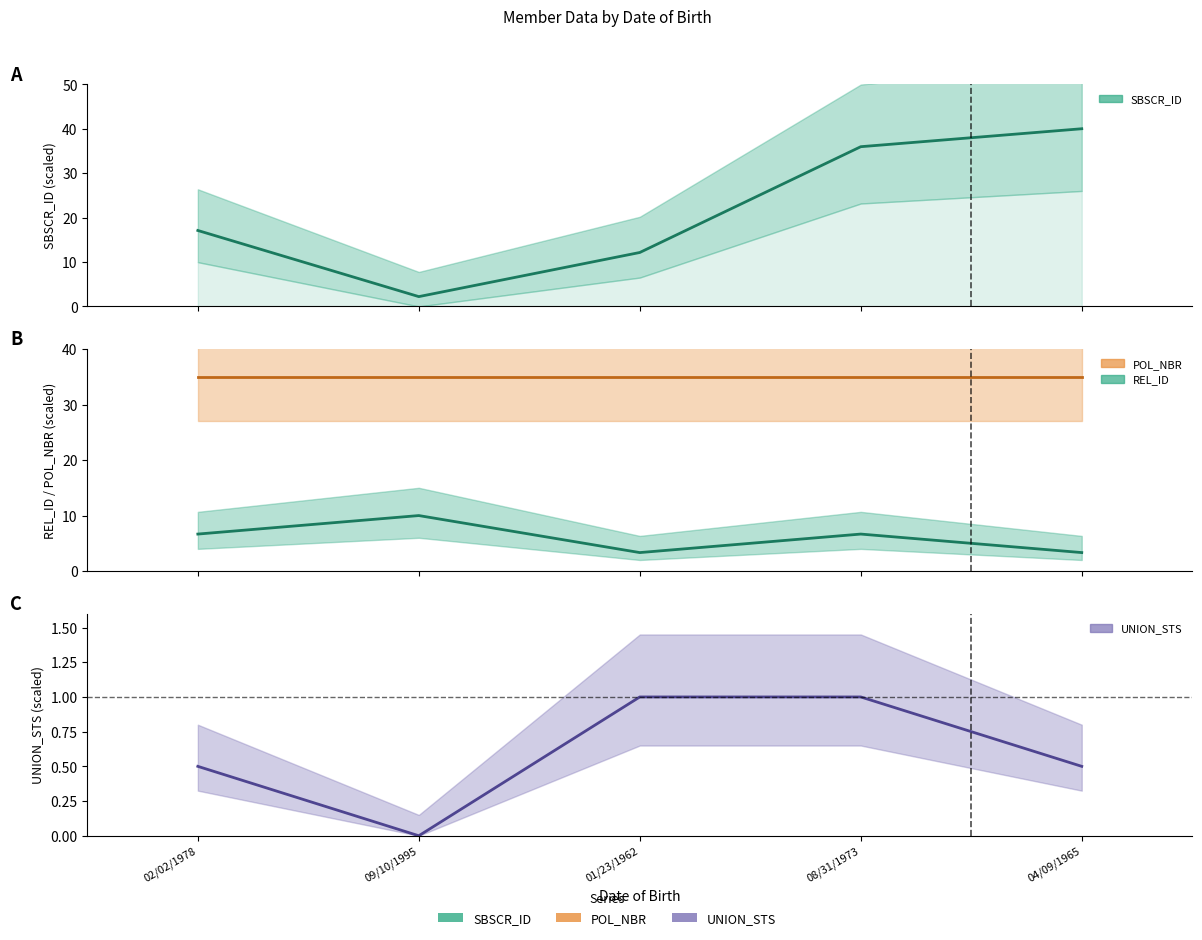

Is the value of UNION_STS_line at 01/23/1962 greater than the value of REL_ID_line at 08/31/1973?

No